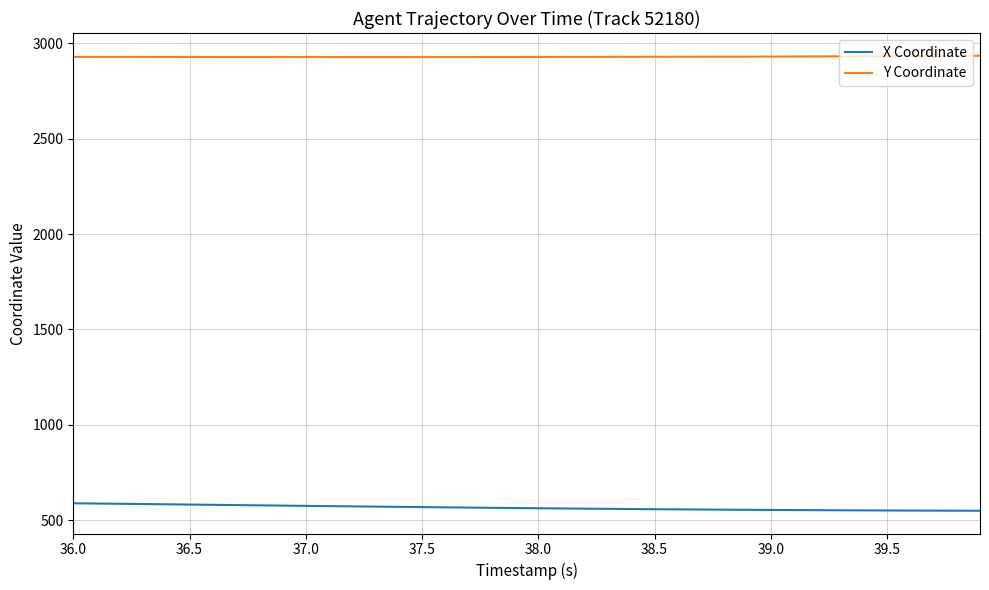

Rank the series by their average value, from lowest to highest.

X Coordinate, Y Coordinate